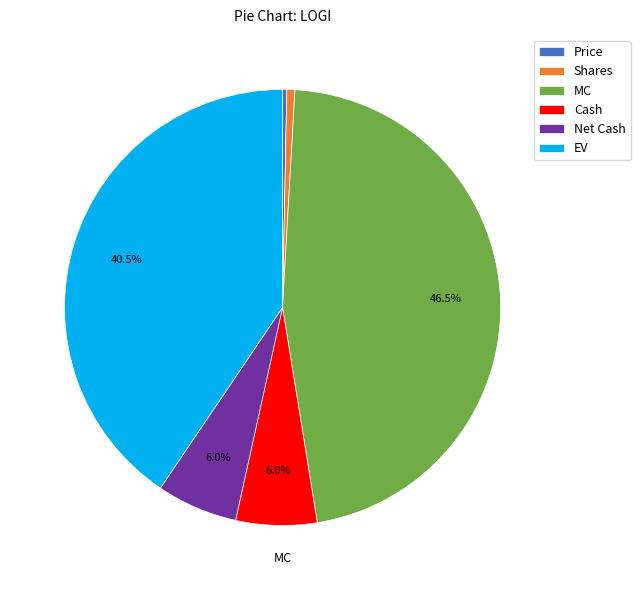

Between EV and Price, which is larger?

EV